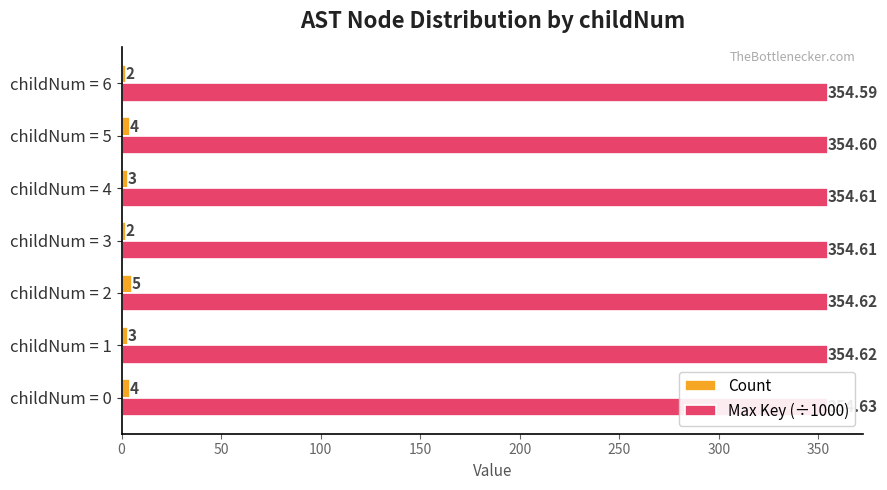

What is the smallest value displayed?

2.0